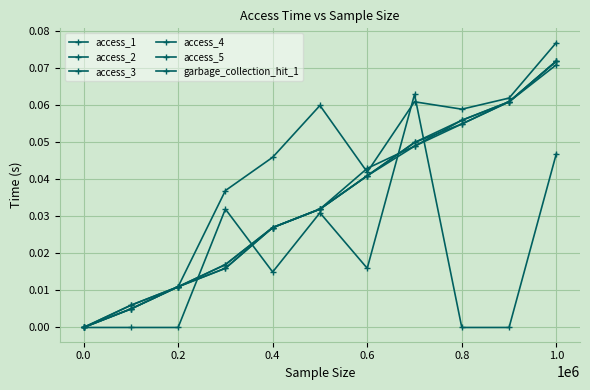

How many values in access_4 are above zero?

10